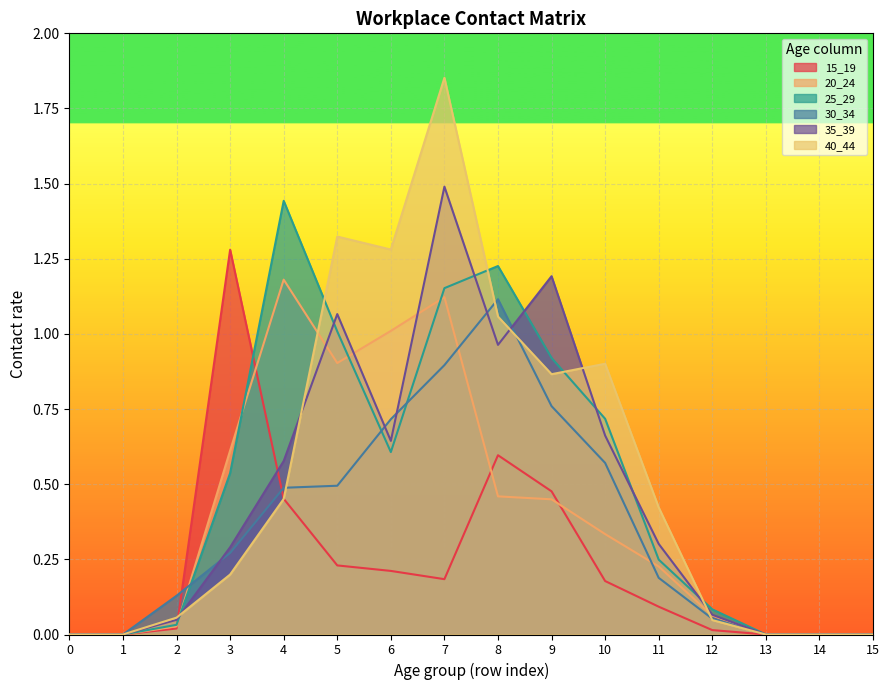

What is the difference between the maximum and minimum values in the 15_19 series?

1.3